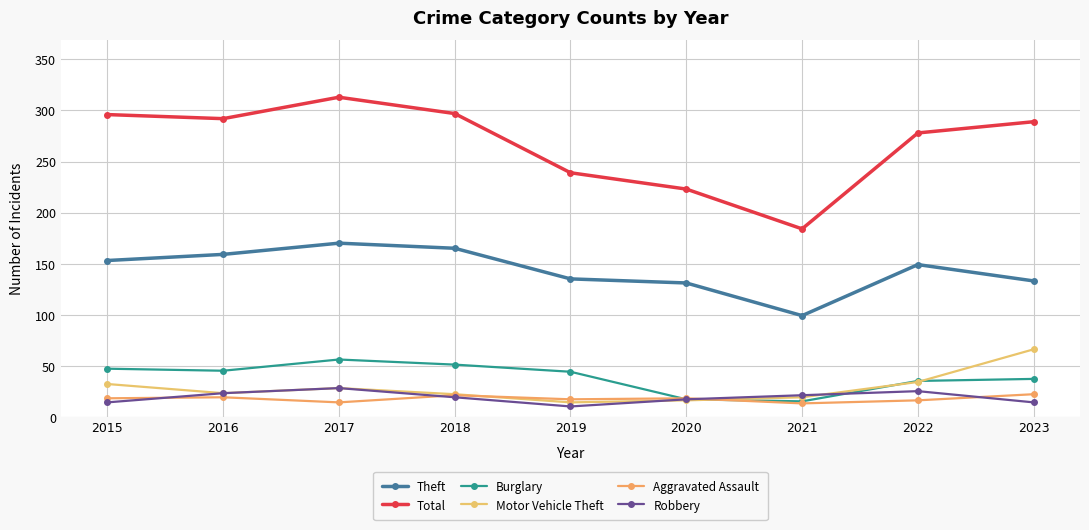

Does the chart have visible grid lines?

Yes